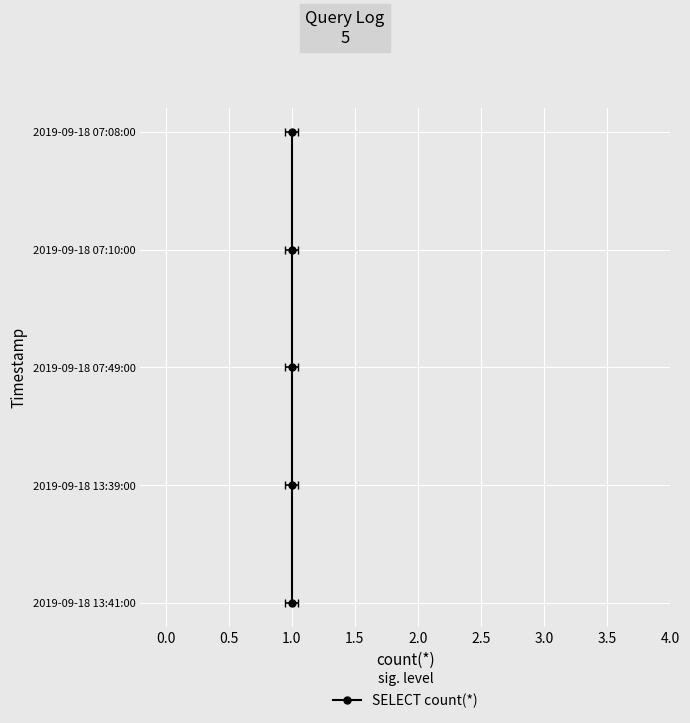

Does the chart display data point markers on the line(s)?

Yes